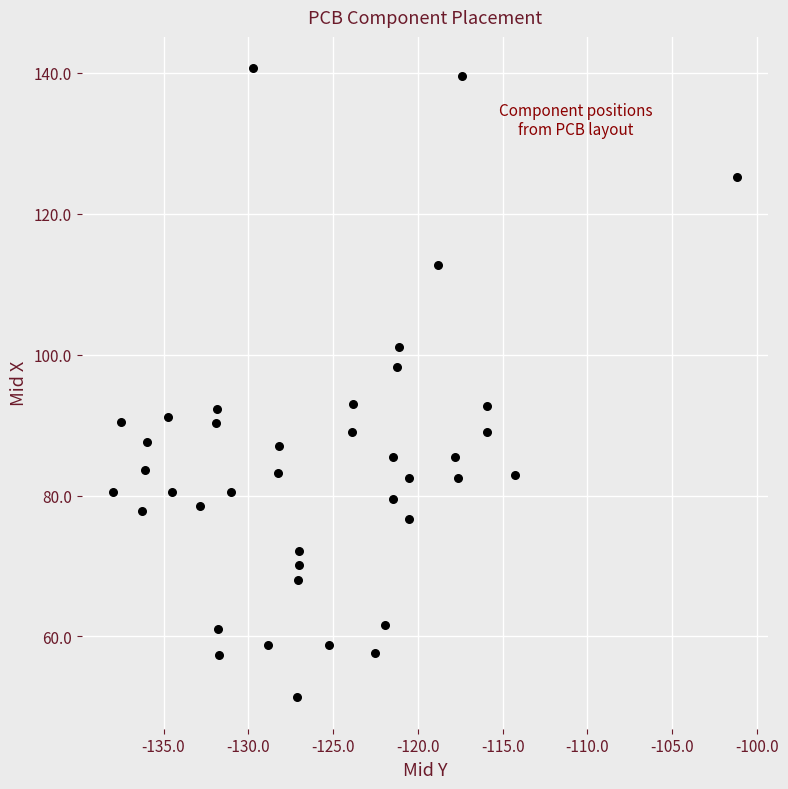

What is the range of Y values (max minus min)?

89.3